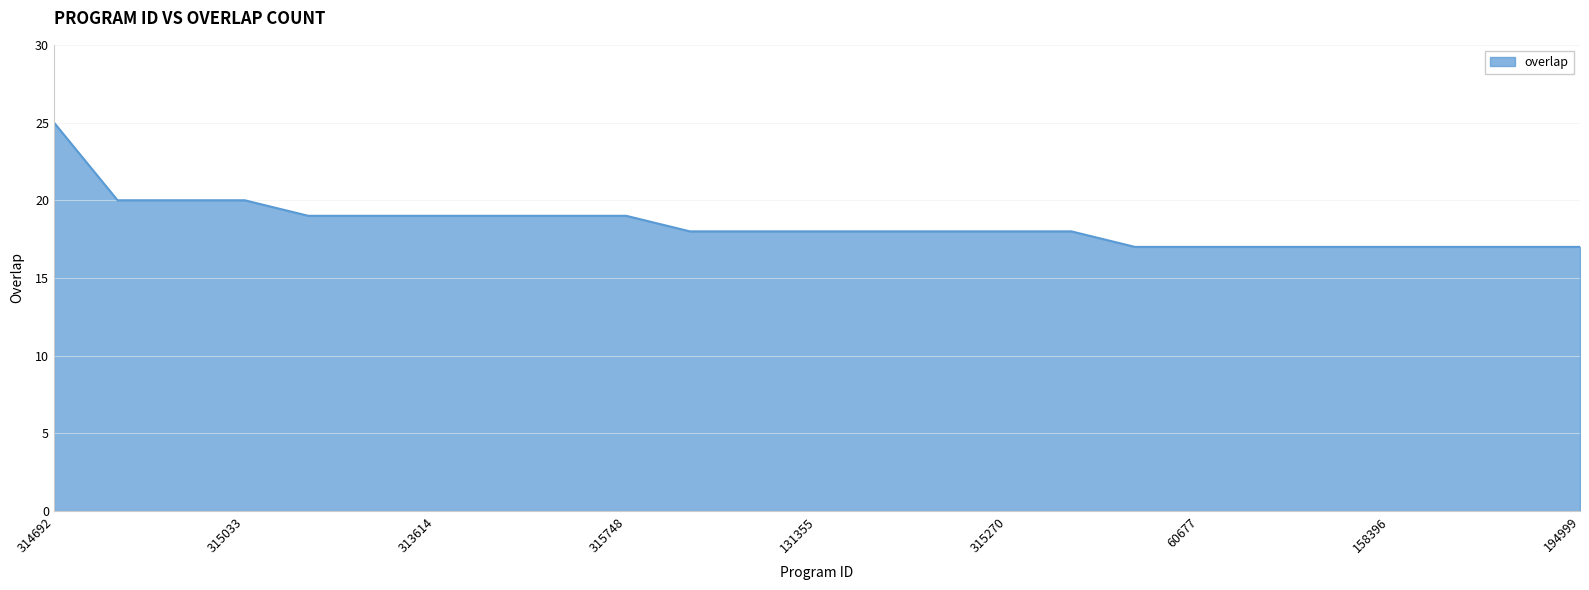

What is the greatest value displayed?

25